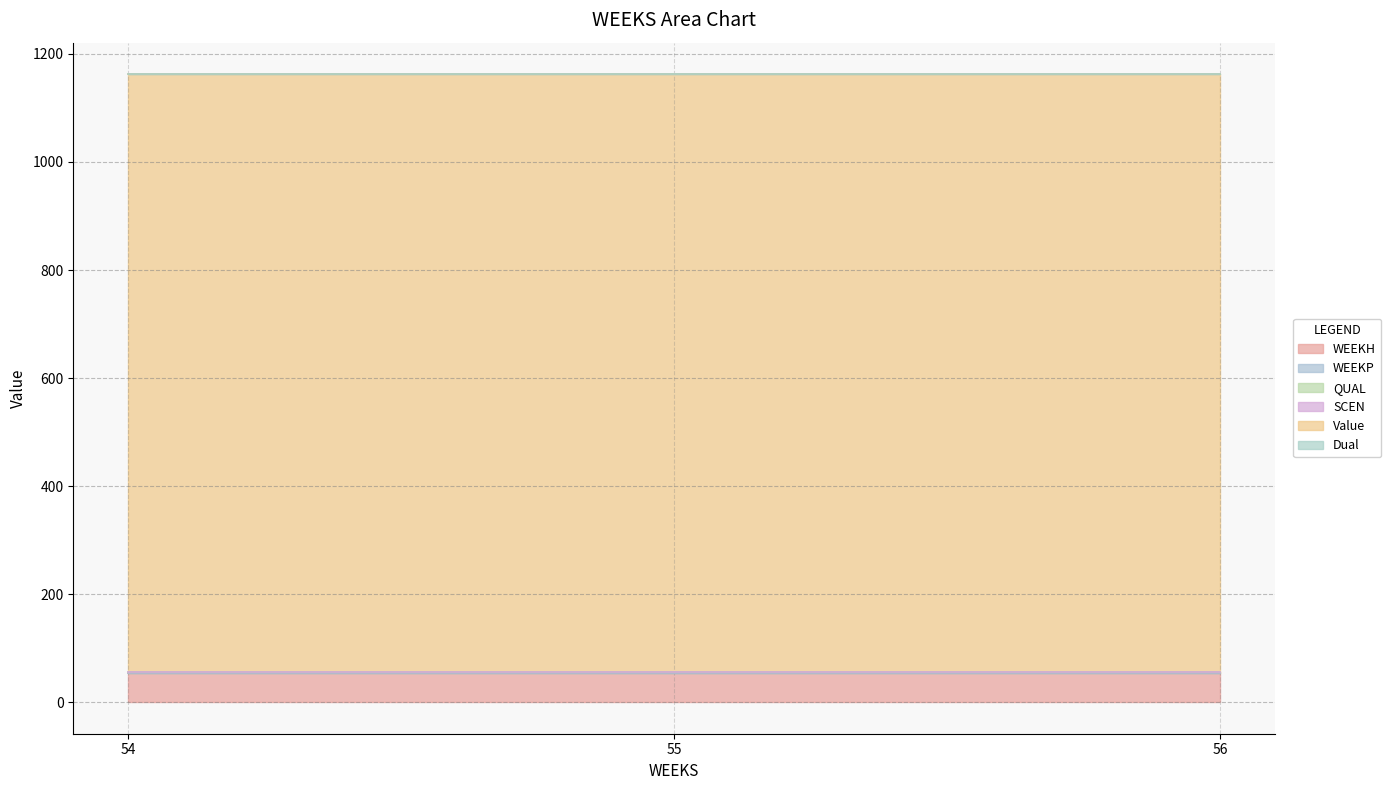

The value of QUAL at 54 is 0.9. True or false?

False